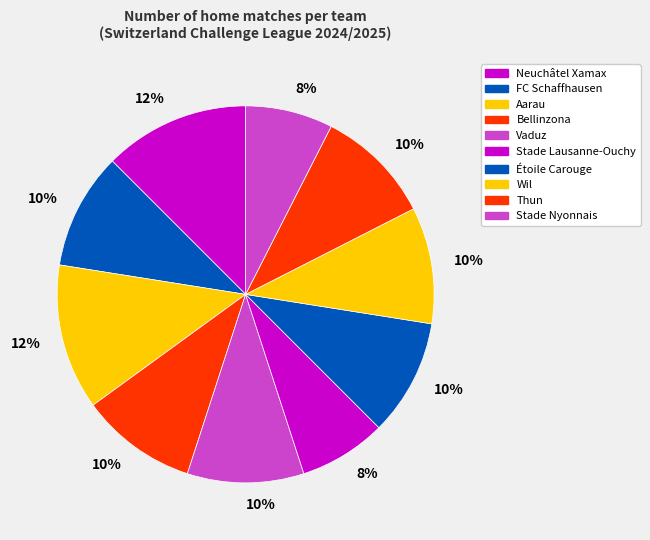

Count the number of slices in the pie.

10